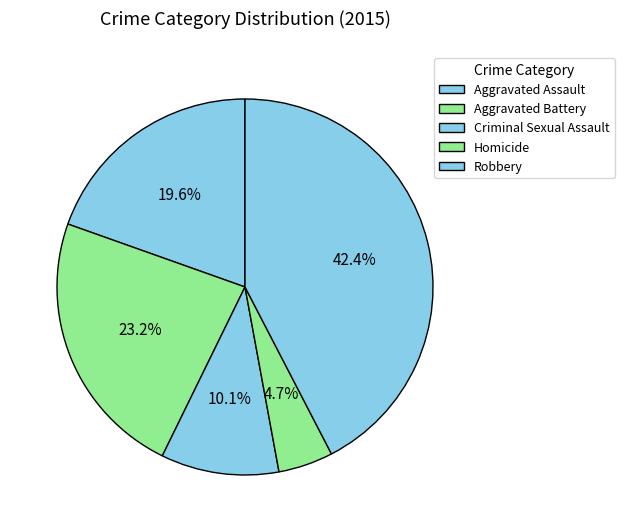

Count the number of slices in the pie.

5